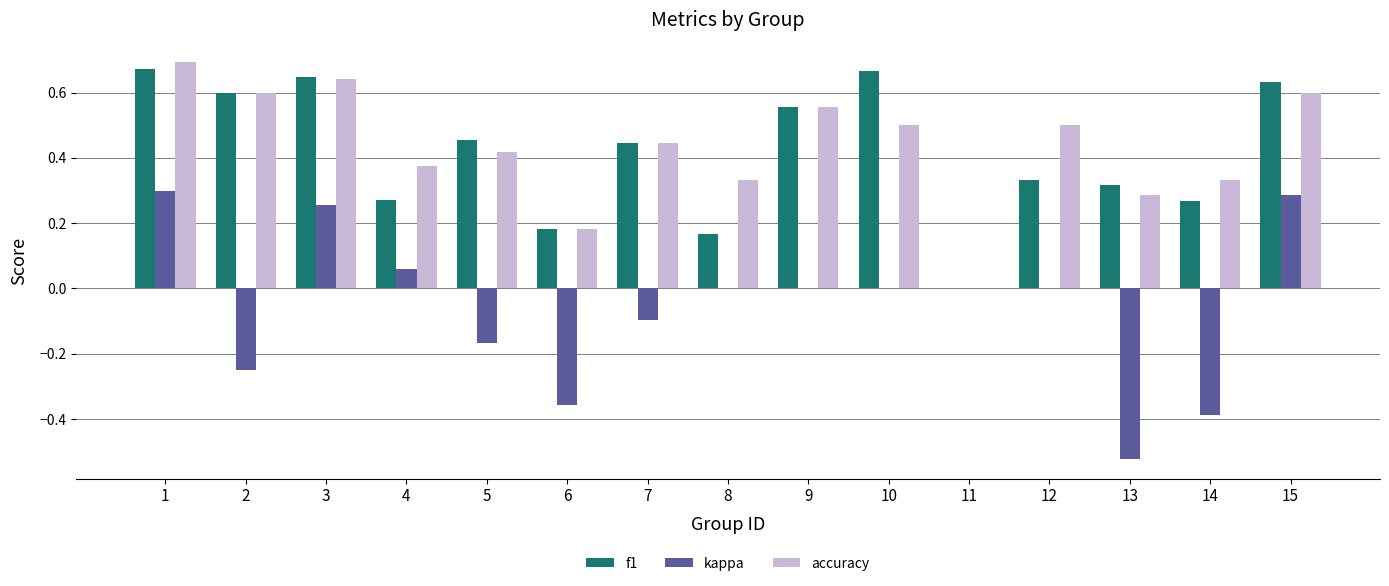

The value of f1 at 13 is 0.3. True or false?

True